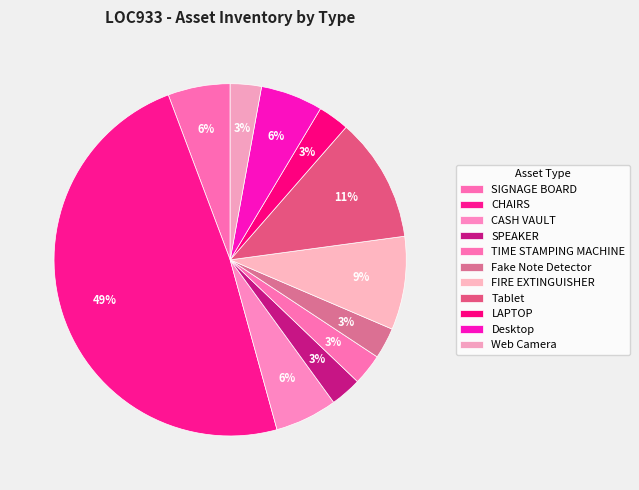

How many slices are in this pie chart?

11